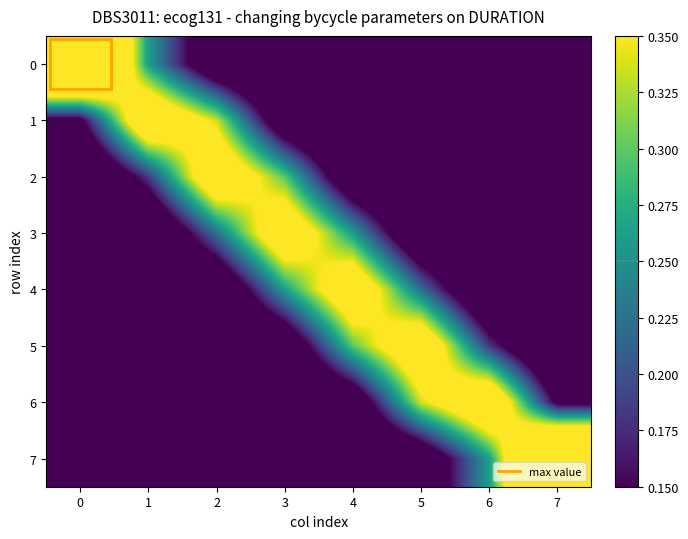

List the series in order of their peak value, highest first.

0, 7, 1, 6, 2, 5, 4, 3